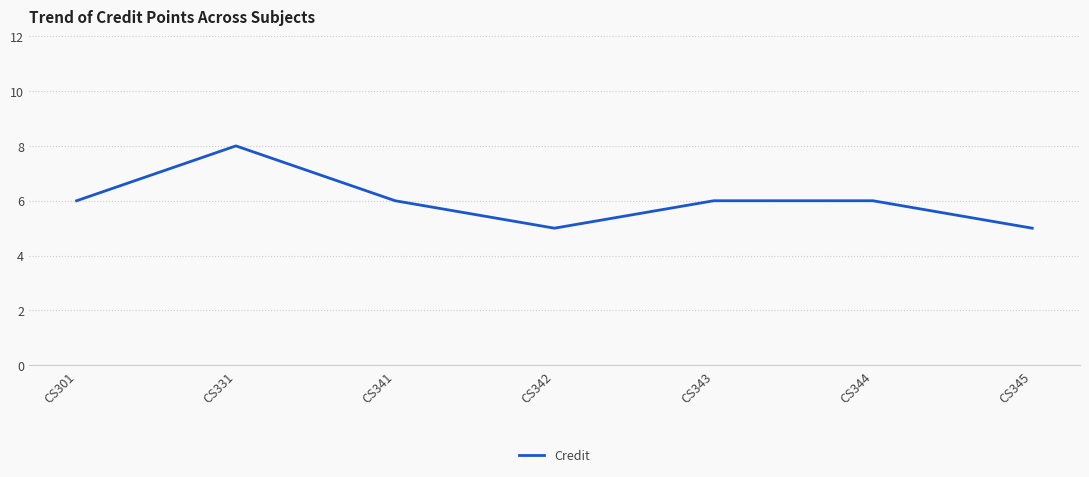

What is the smallest value displayed?

5